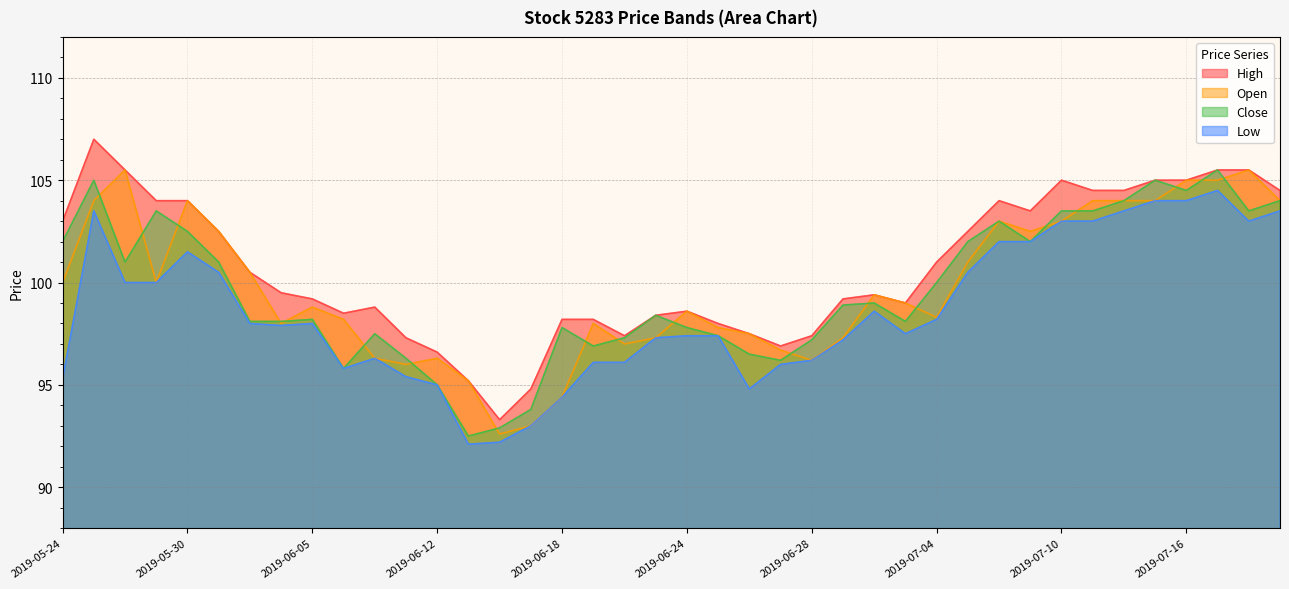

Which category has the highest value across all series?

2019-05-27